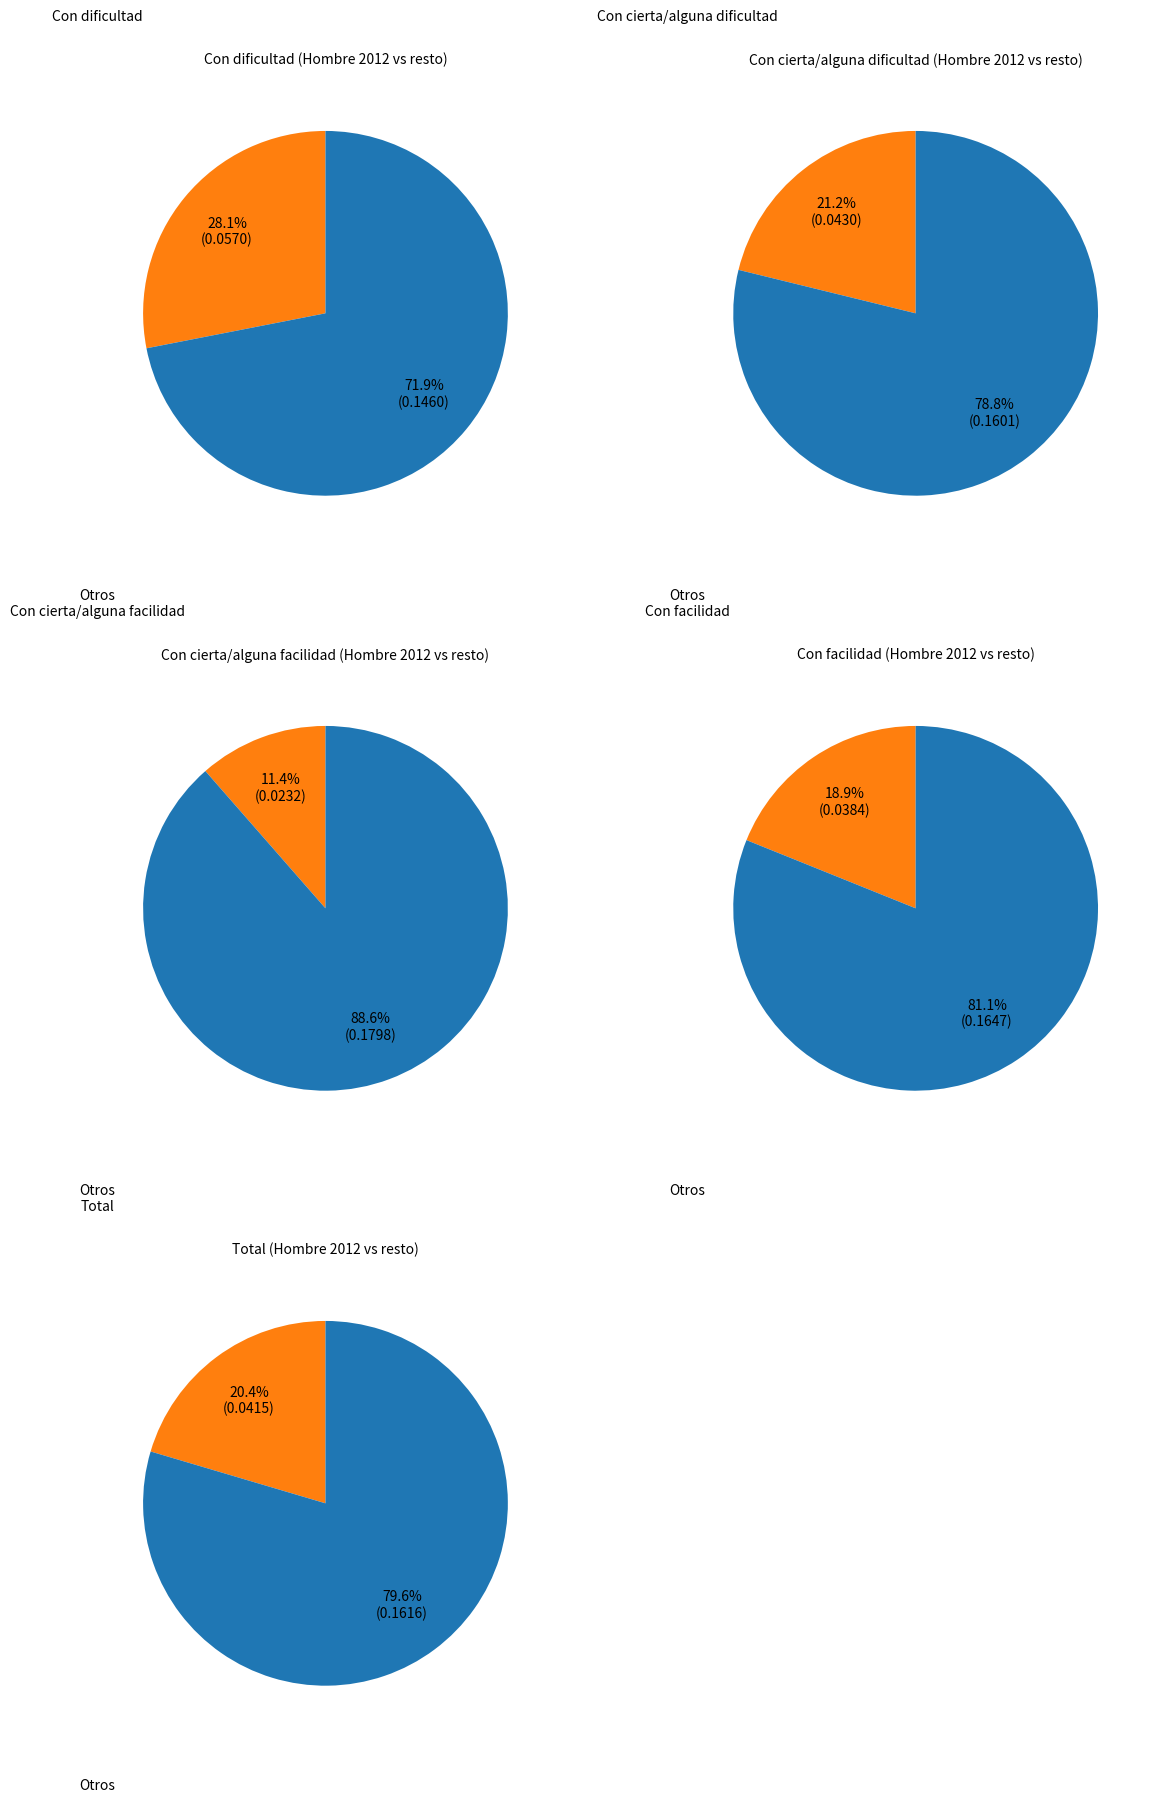

Which category has the biggest portion of the pie?

Con dificultad